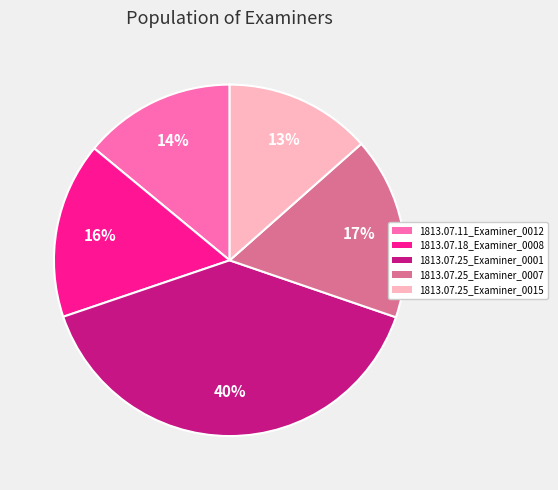

Combined, do 1813.07.25_Examiner_0015 and 1813.07.25_Examiner_0007 account for over 50%?

No